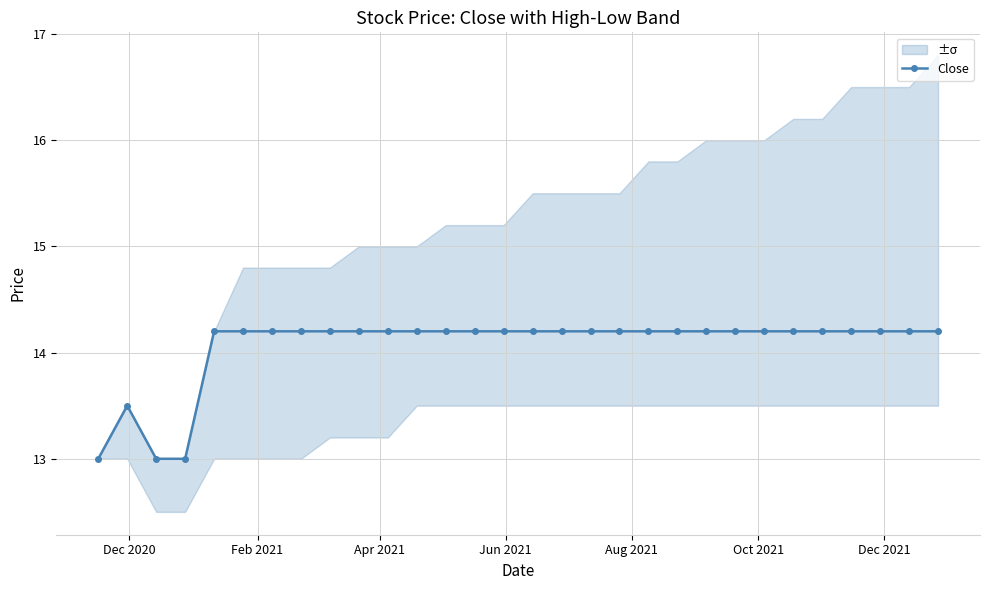

What is the value of the 27th point from the left?

14.2